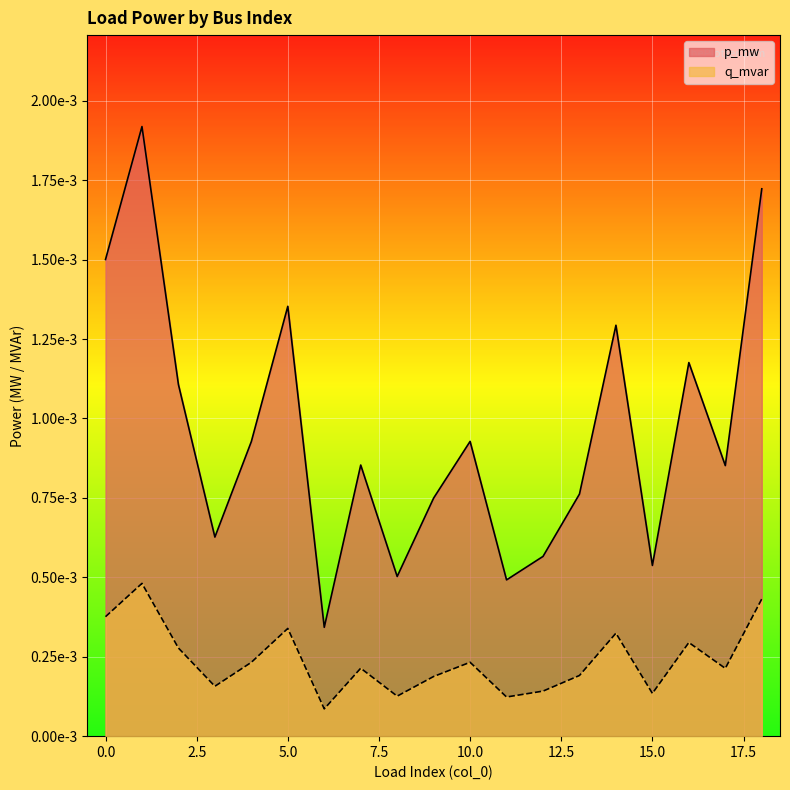

Is the value of q_mvar at 12 greater than the value of p_mw at 14?

No